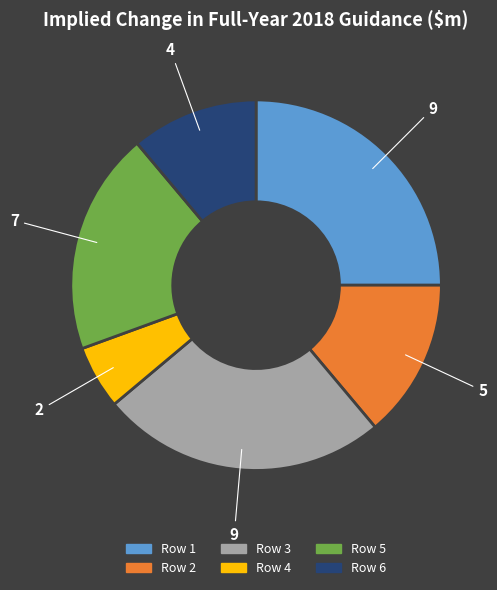

Is it true that Row 2 is 1% of the pie?

False